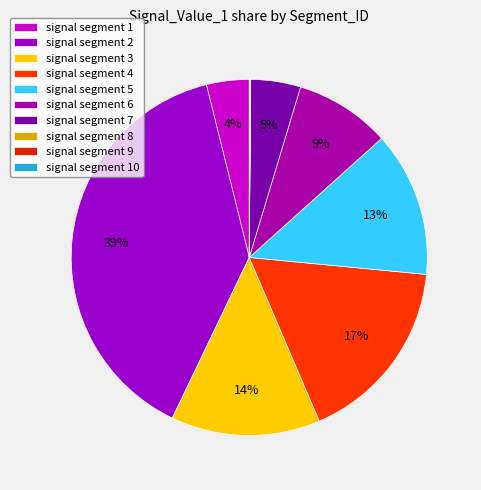

Which slice is the largest?

signal segment 2